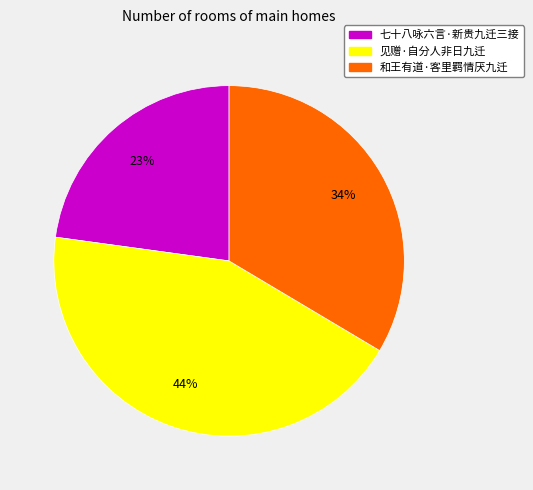

How many slices are in this pie chart?

3